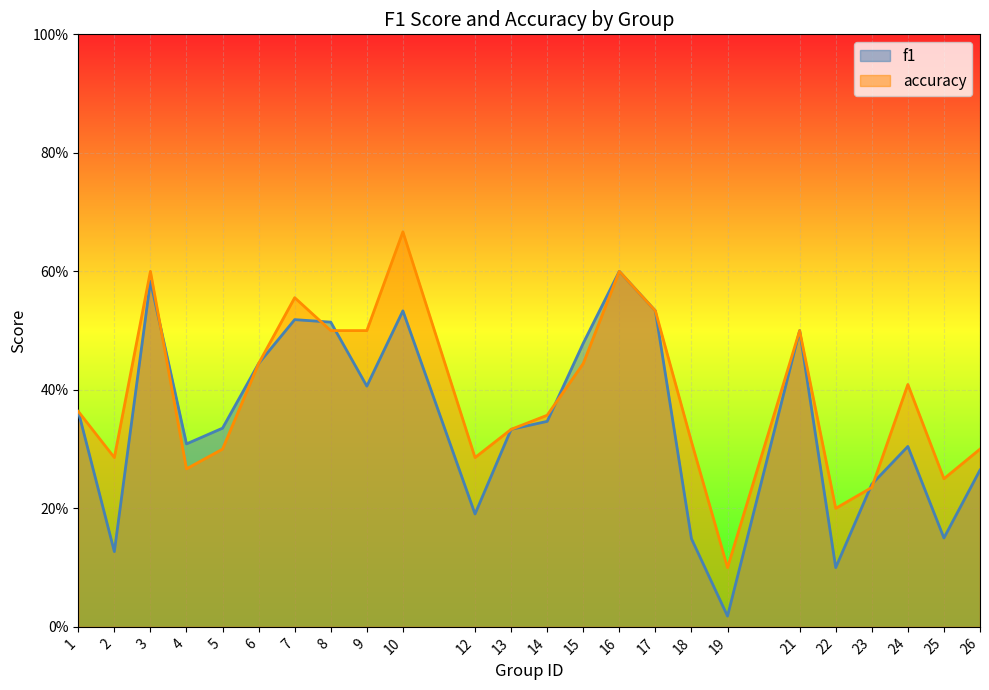

After their last crossing, which series has the higher values: f1 or accuracy?

accuracy